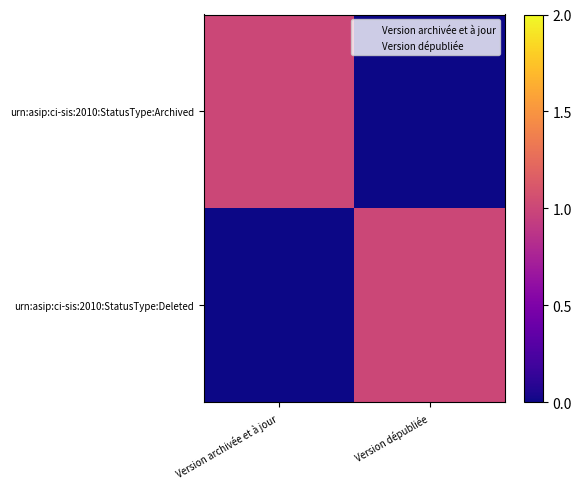

How many series are shown in this chart?

2